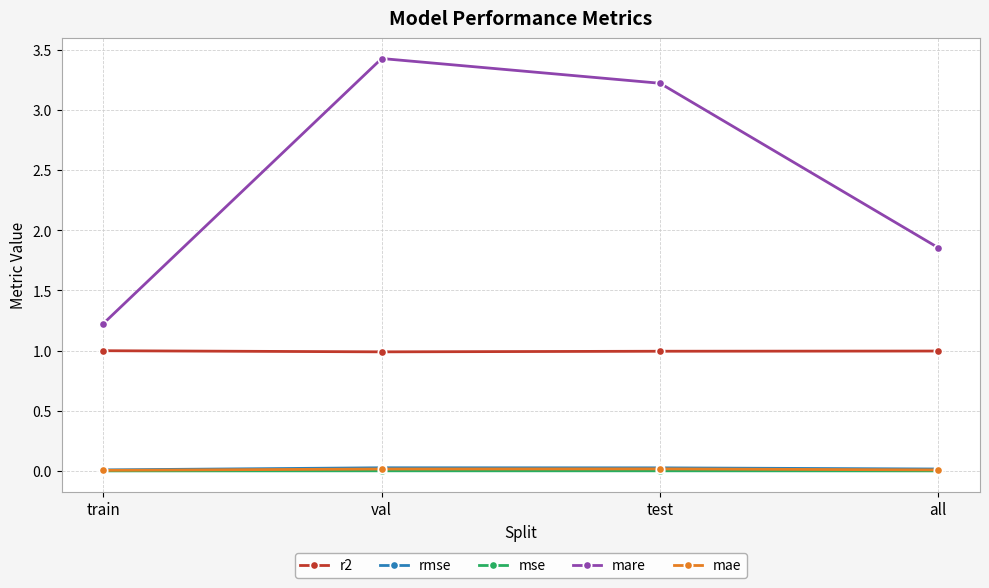

How many lines are shown in the chart?

5